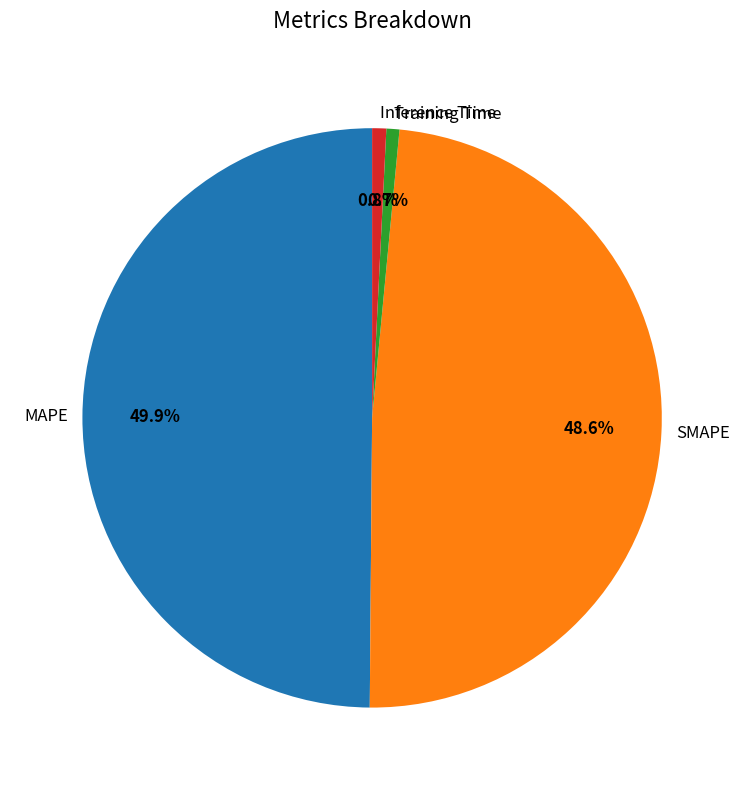

To the nearest percent, what is the difference between the SMAPE and MAPE slice percentages?

1%